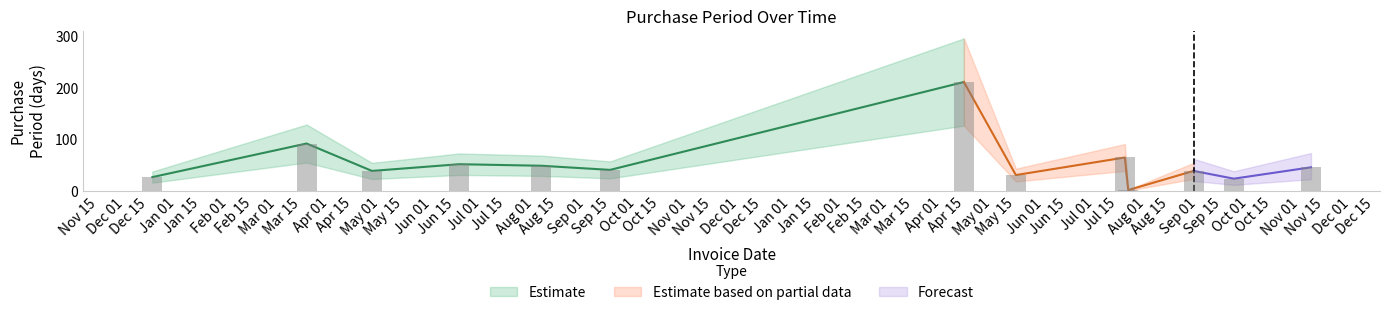

Rank the categories by value from highest to lowest.

2017-04-14, 2016-03-18, 2017-07-19, 2016-06-17, 2016-08-05, 2017-11-07, 2016-09-15, 2016-04-26, 2017-08-29, 2017-05-15, 2015-12-17, 2017-09-22, 2017-07-21